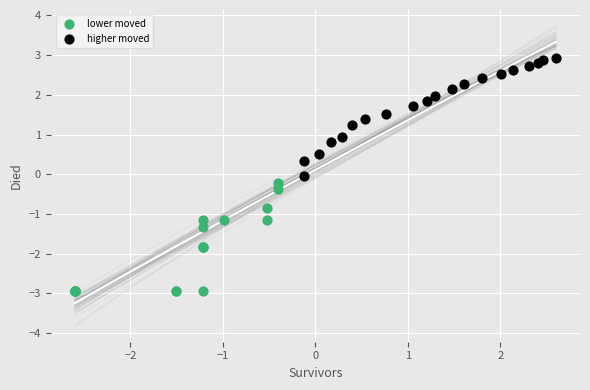

Which series contains the lowest Y value?

lower moved